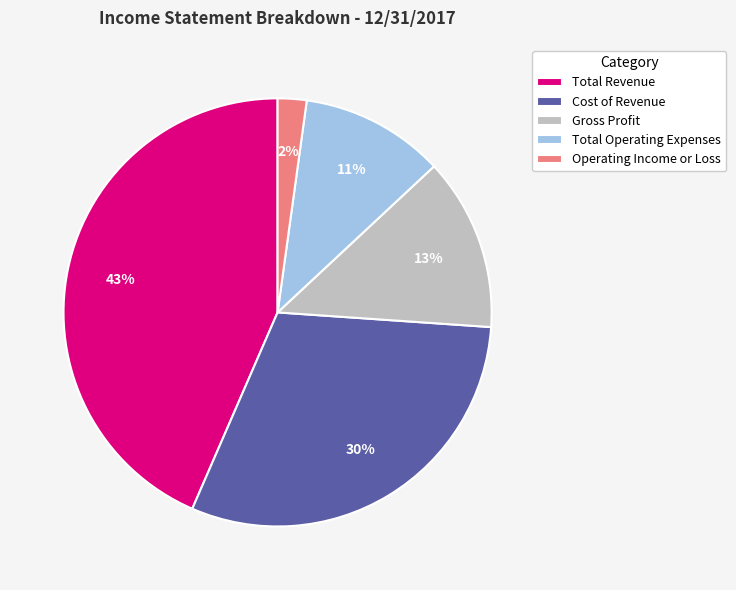

Is Gross Profit the majority of the pie?

No